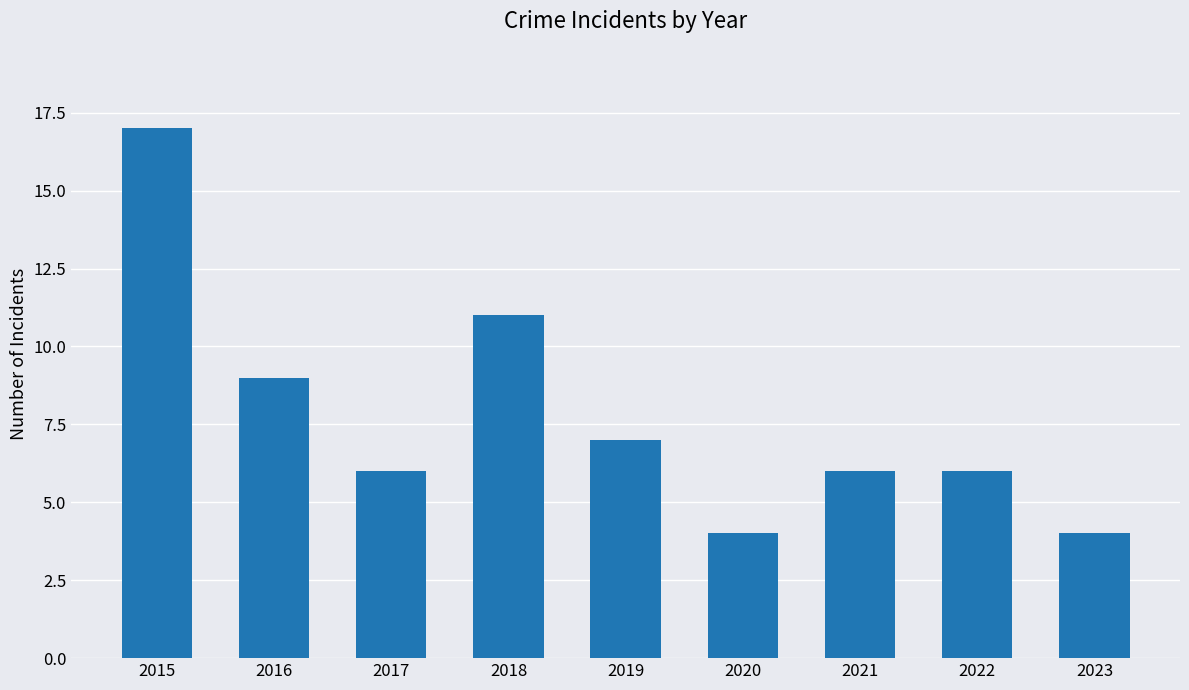

How many data points does each series have?

9